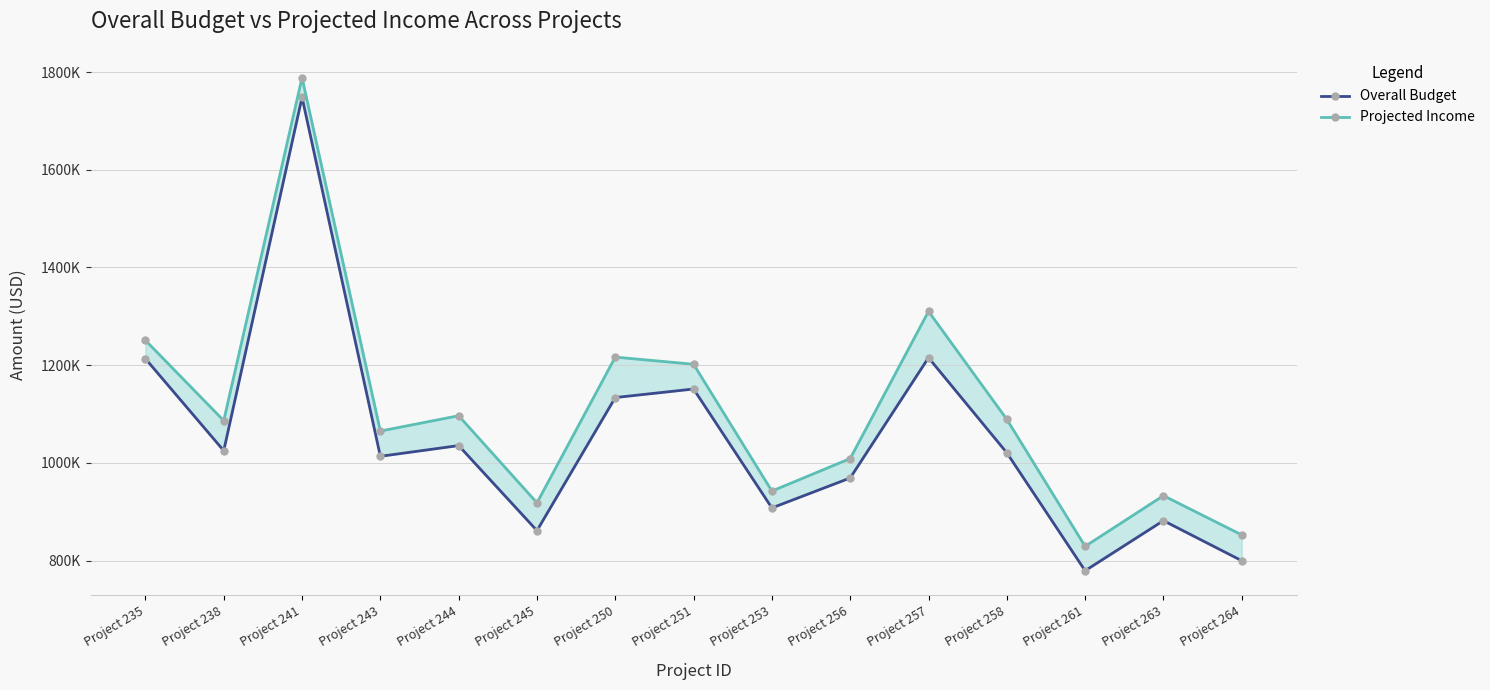

List the series in order of their peak value, highest first.

Projected Income, Overall Budget